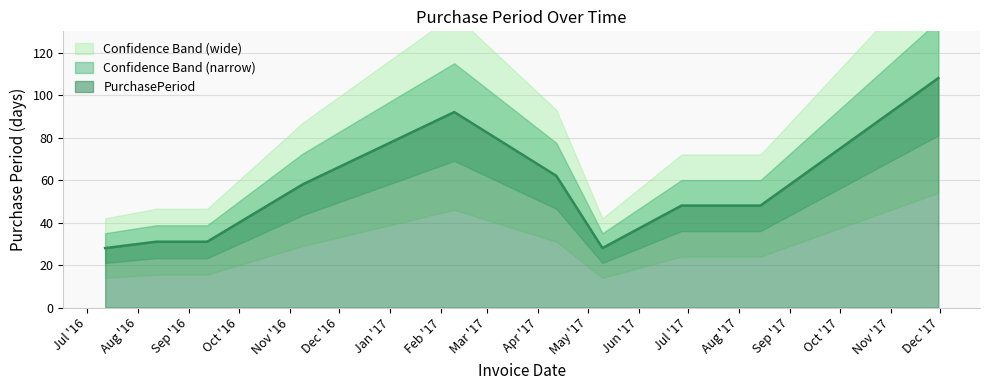

List the labels in order of value, smallest first.

2016-07-12, 2017-05-10, 2016-08-12, 2016-09-12, 2017-06-27, 2017-08-14, 2016-11-09, 2017-04-12, 2017-02-09, 2017-11-30